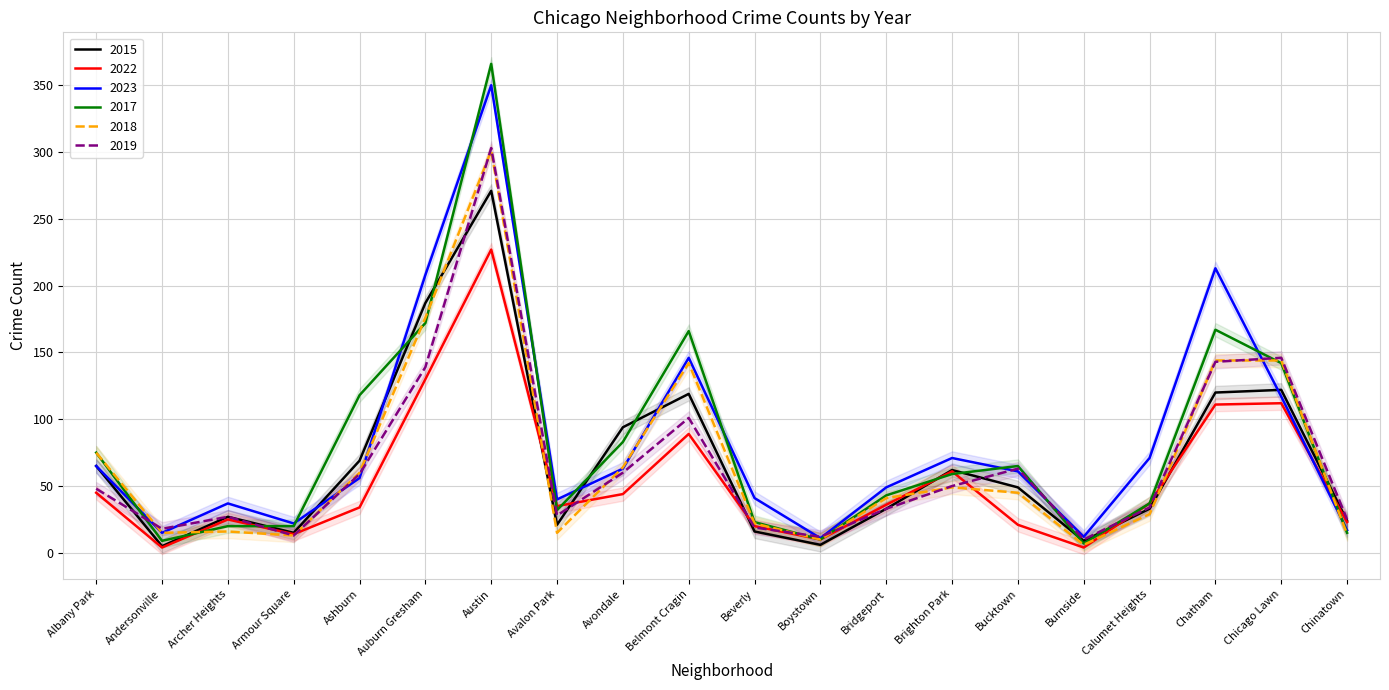

What is the sum of the 2019 values at Chinatown and Bridgeport?

58